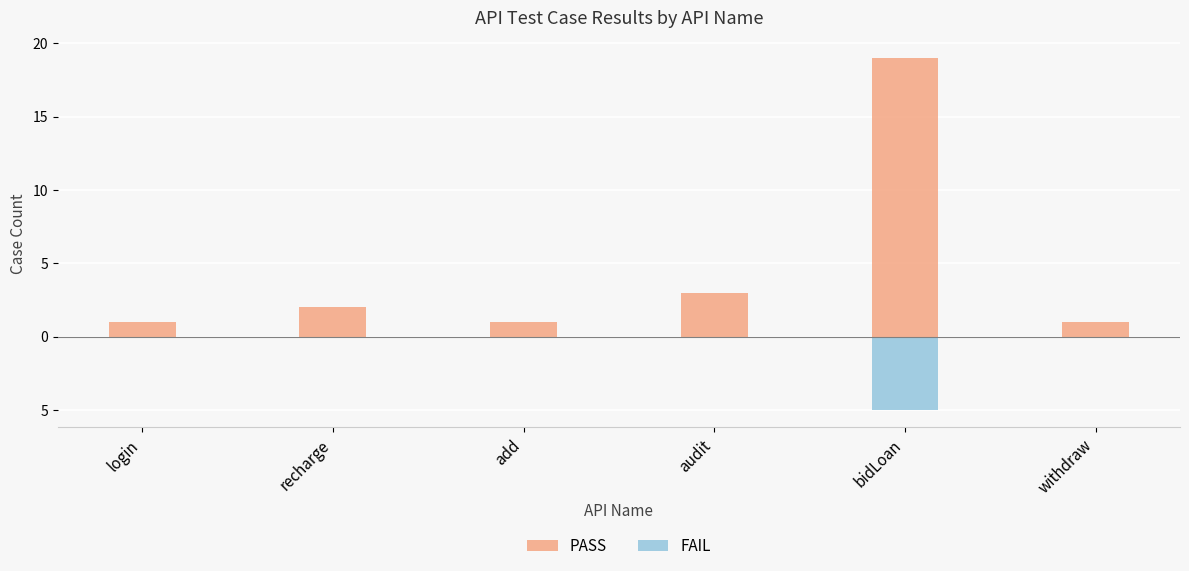

What is the label of the 5th bar from the right?

recharge